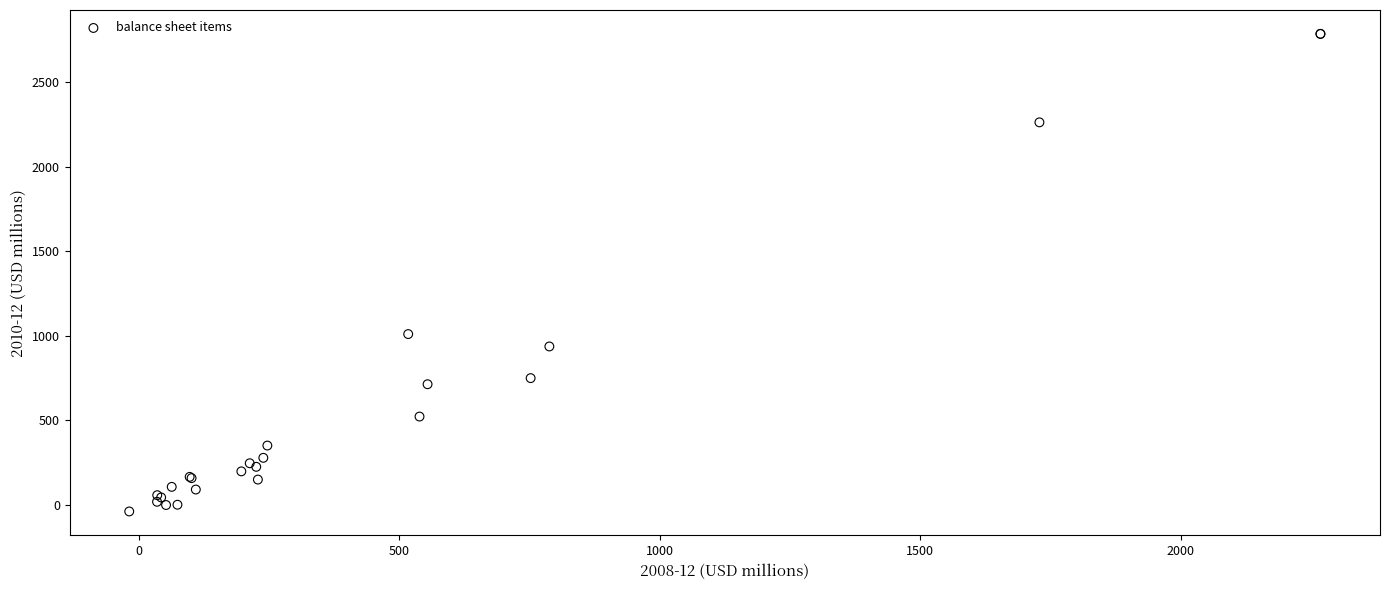

What Y value in the scatter plot is closest to 1374?

1011.1